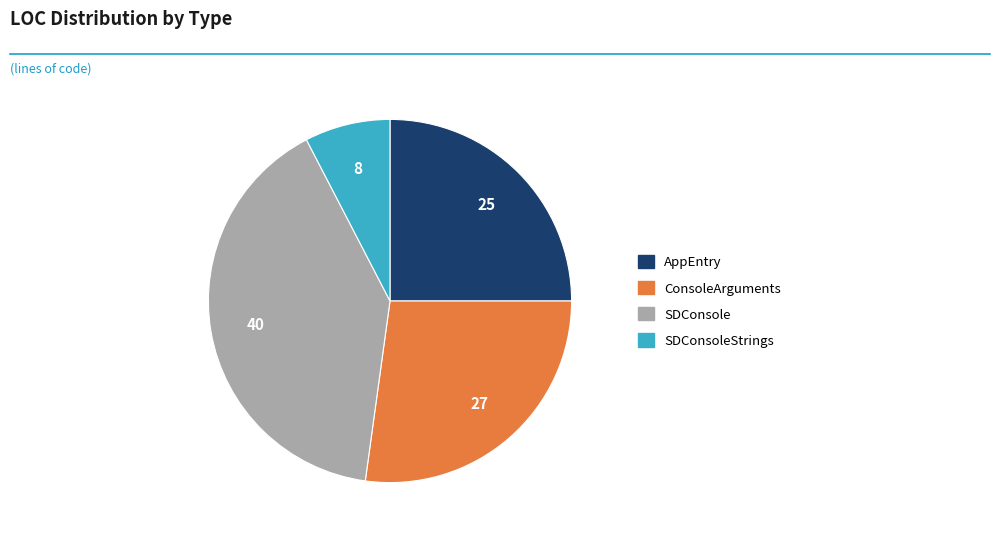

Is there any slice that represents more than half of the pie?

No